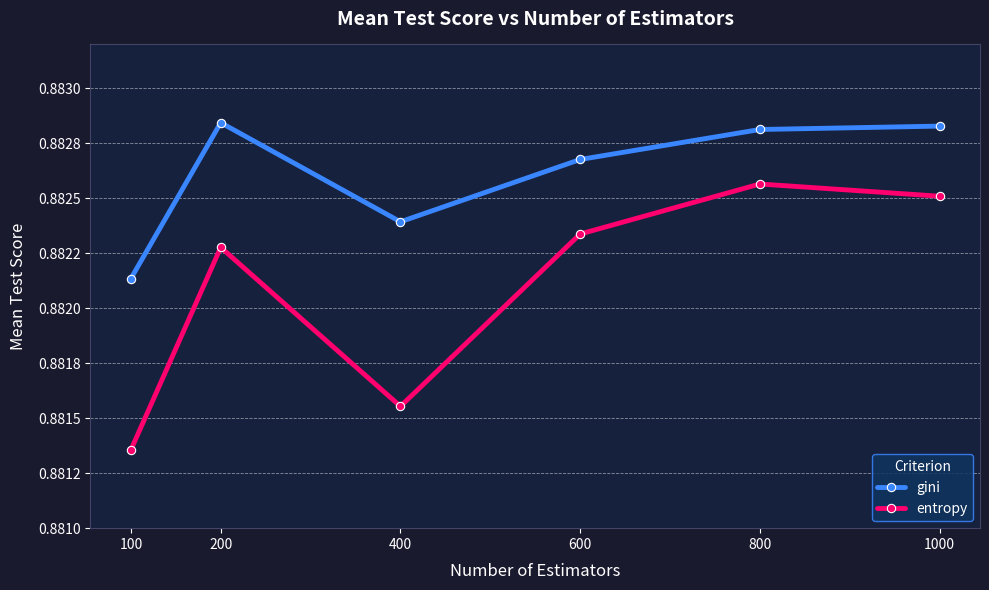

Is this an area chart (filled region under the line)?

No